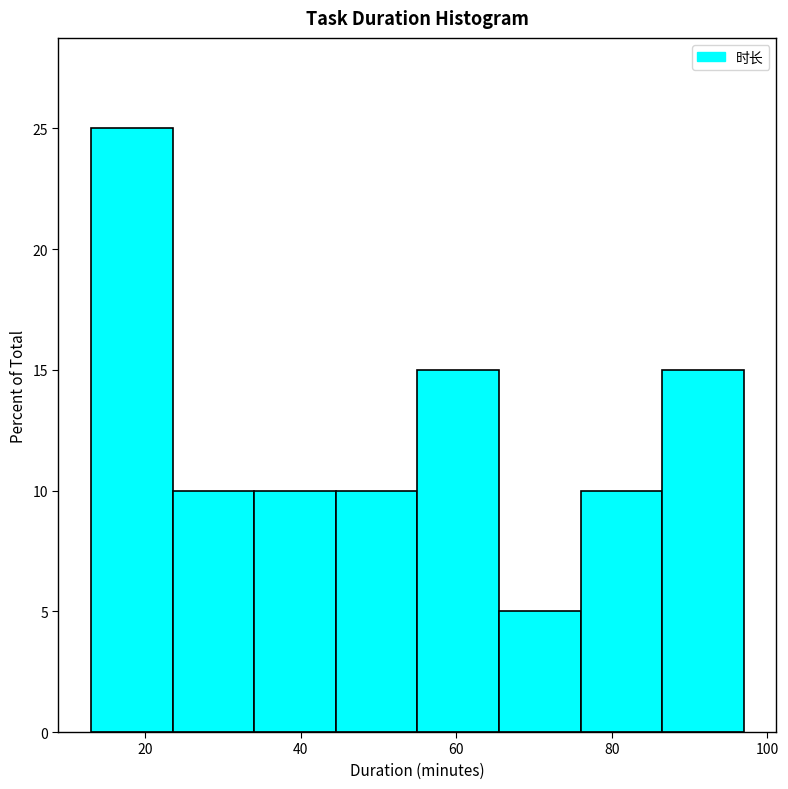

Reading left to right, transcribe this chart: for each bar, give the range it covers on the x-axis and its height. Neither the bar edges nor the heights are printed on the chart, so give them approximately, as read against the axes.

13.0 to 23.5: 25
23.5 to 34.0: 10
34.0 to 44.5: 10
44.5 to 55.0: 10
55.0 to 65.5: 15
65.5 to 76.0: 5
76.0 to 86.5: 10
86.5 to 97.0: 15